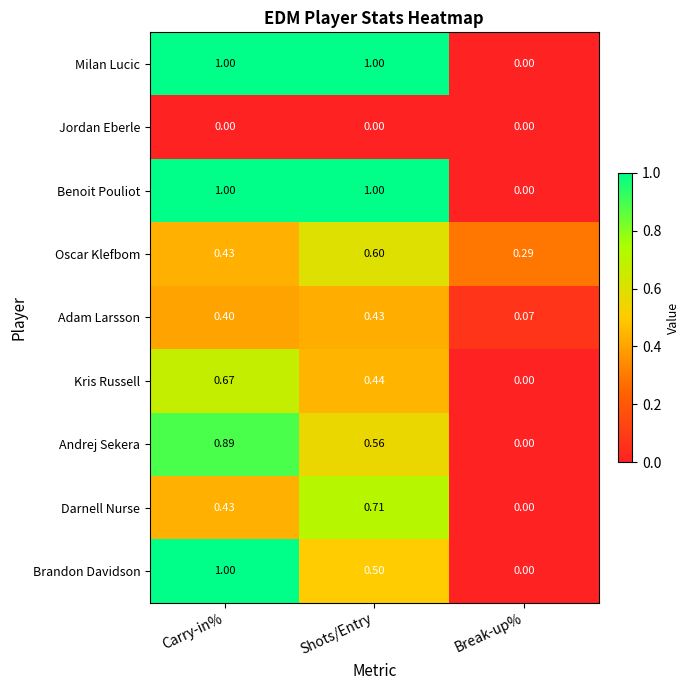

How many distinct data groups are displayed?

9